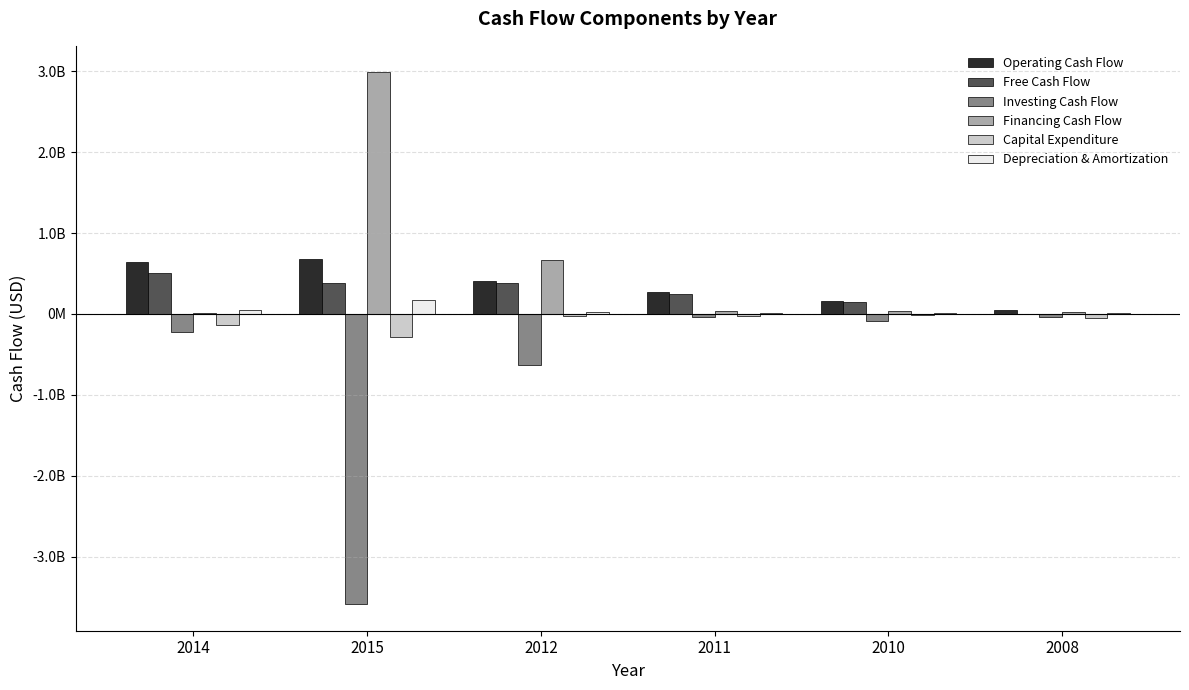

Are the bars grouped side by side (vs. stacked)?

Yes